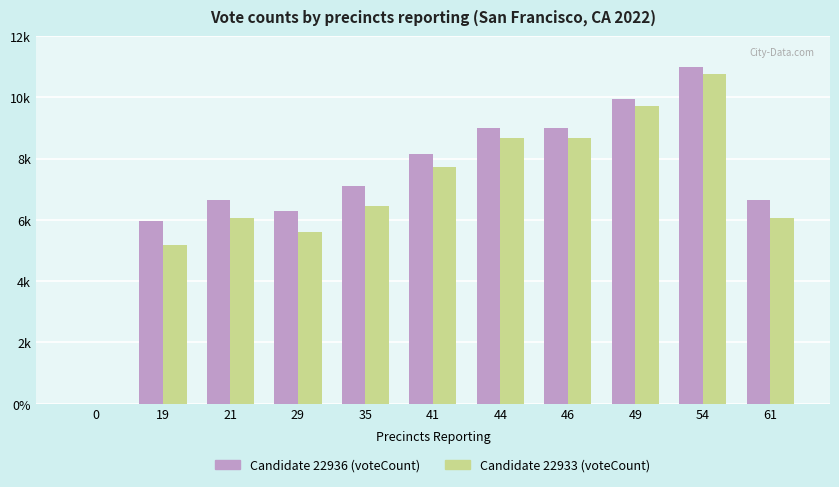

Reading left to right, what are all the values shown in this chart?

Candidate 22936 (voteCount): 0=0	19=5976	21=6660	29=6296	35=7093	41=8147	44=9014	46=9014	49=9947	54=10978	61=6660
Candidate 22933 (voteCount): 0=0	19=5191	21=6051	29=5616	35=6468	41=7718	44=8671	46=8671	49=9707	54=10756	61=6051